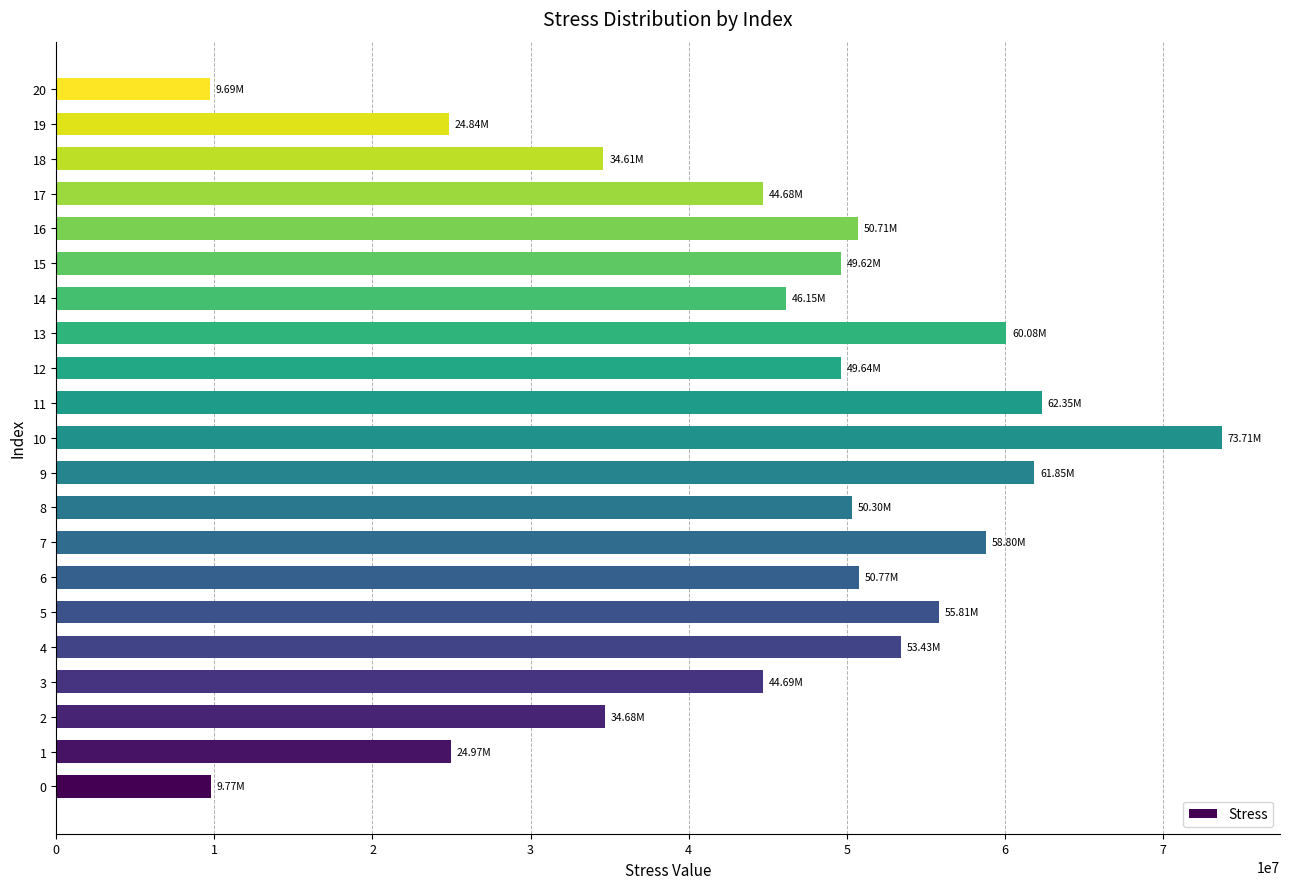

Approximately how many times larger is the value at 10 compared to 11?

1.2